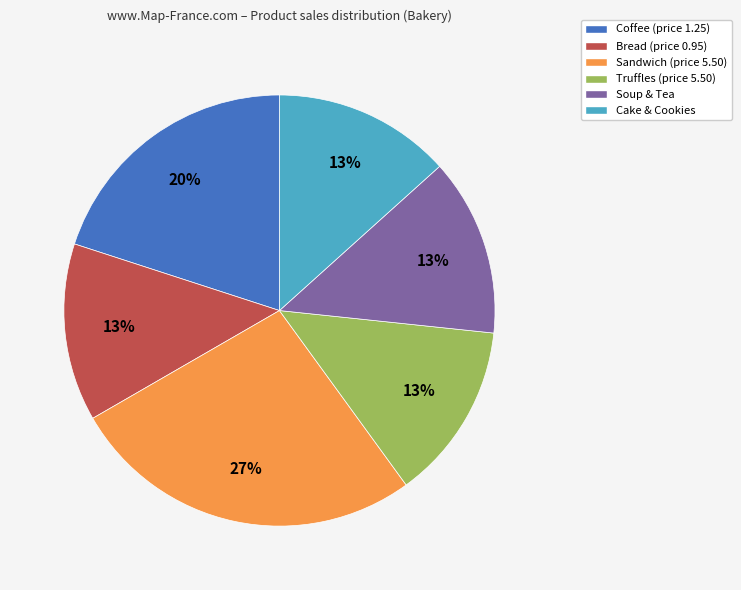

What is the largest slice in the pie chart?

Sandwich (price 5.50)